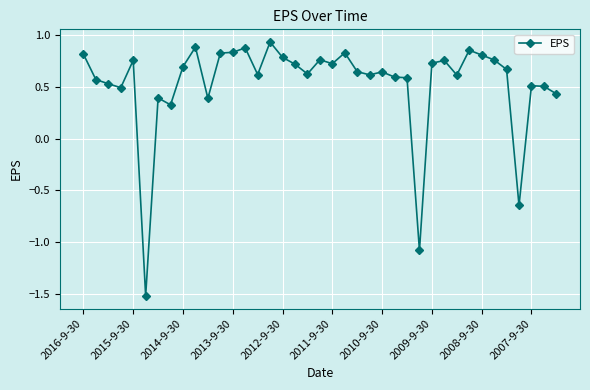

How many series are shown in this chart?

1